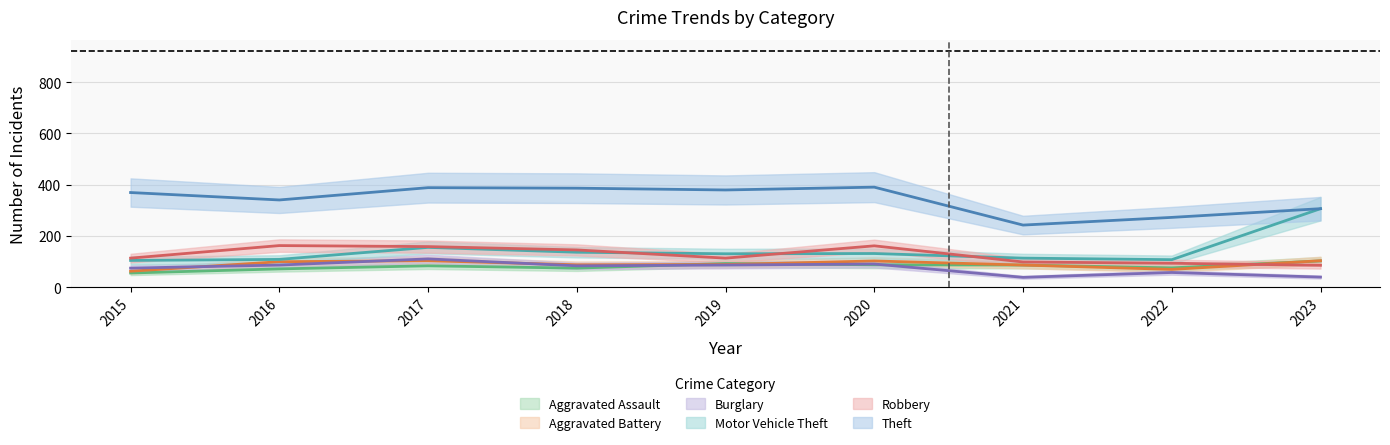

Which category has the lowest value in the Aggravated Battery series?

2015